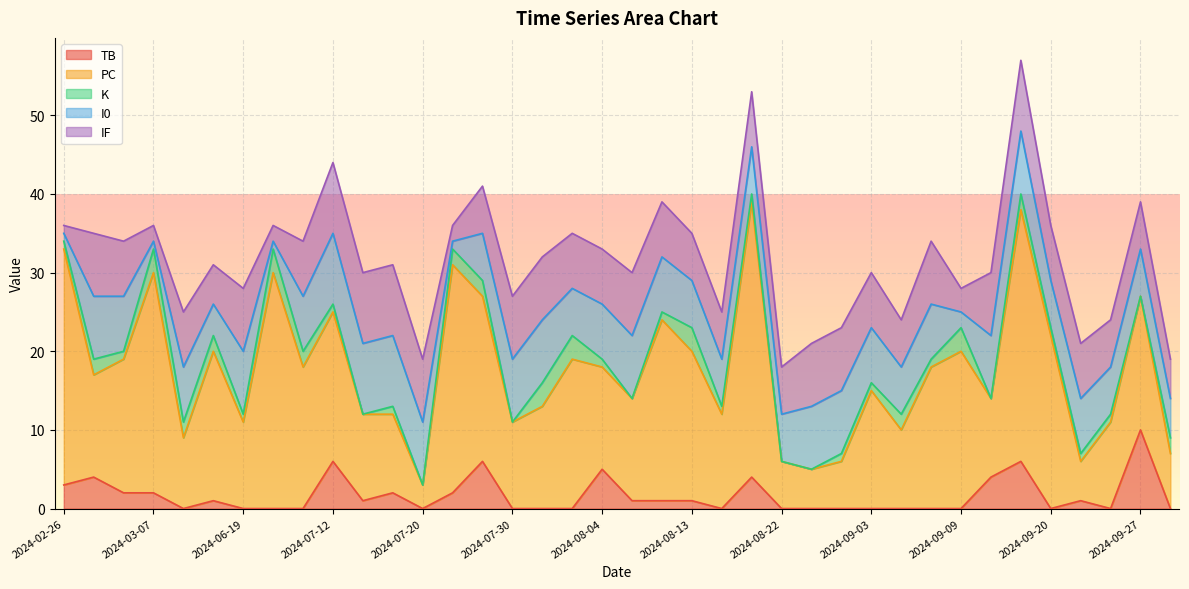

How many times do TB and IF cross each other?

3